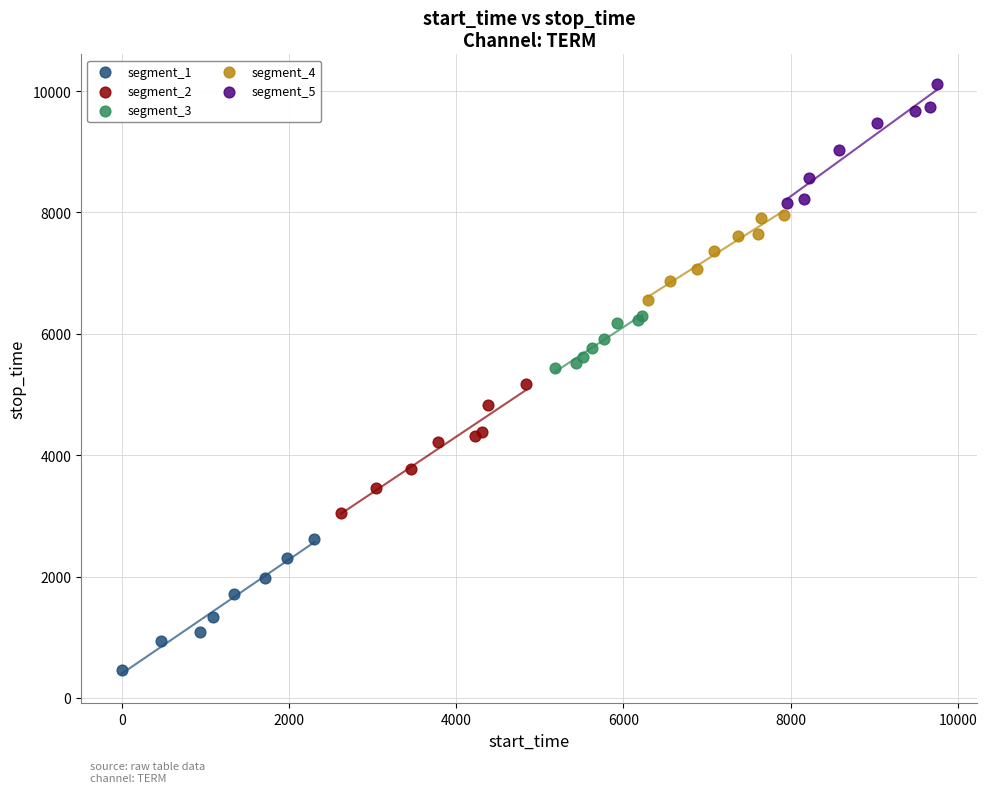

Which series reaches the maximum Y coordinate?

segment_5